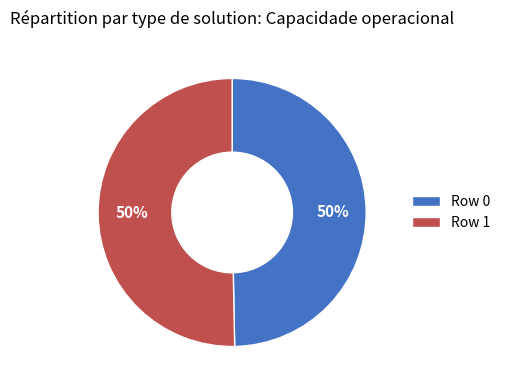

Is it true that Row 1 is 50% of the pie?

True